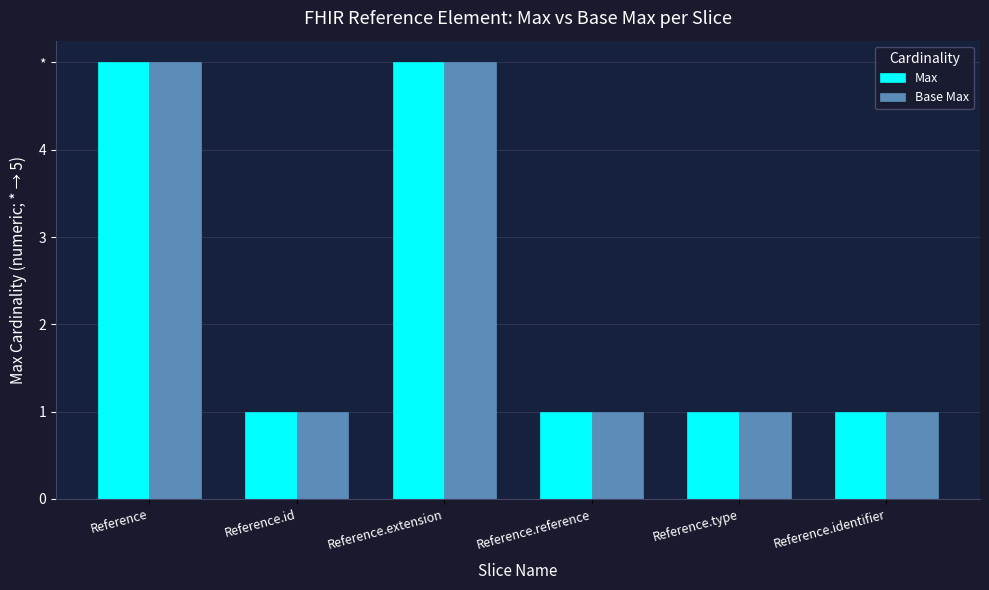

What are all the series names shown in the legend?

Max, Base Max